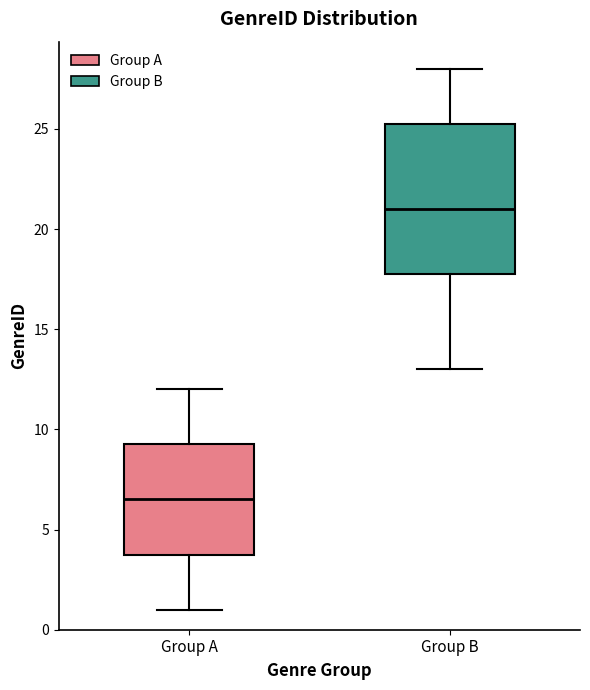

Which box is the tallest, from its lower edge to its upper edge?

Group B